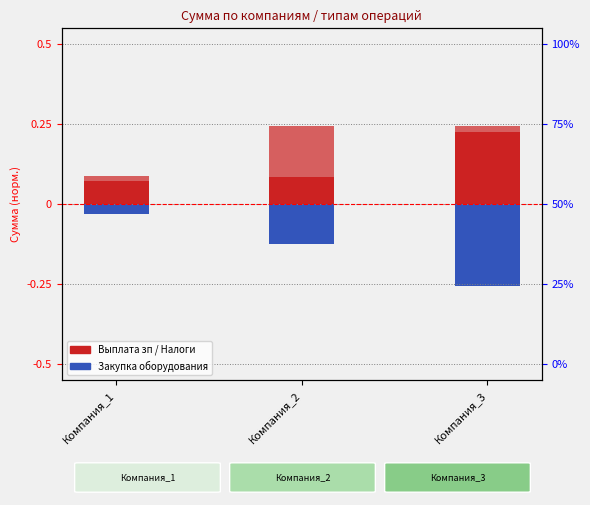

The value of Закупка оборудования at Компания_1 is -0.0. True or false?

True